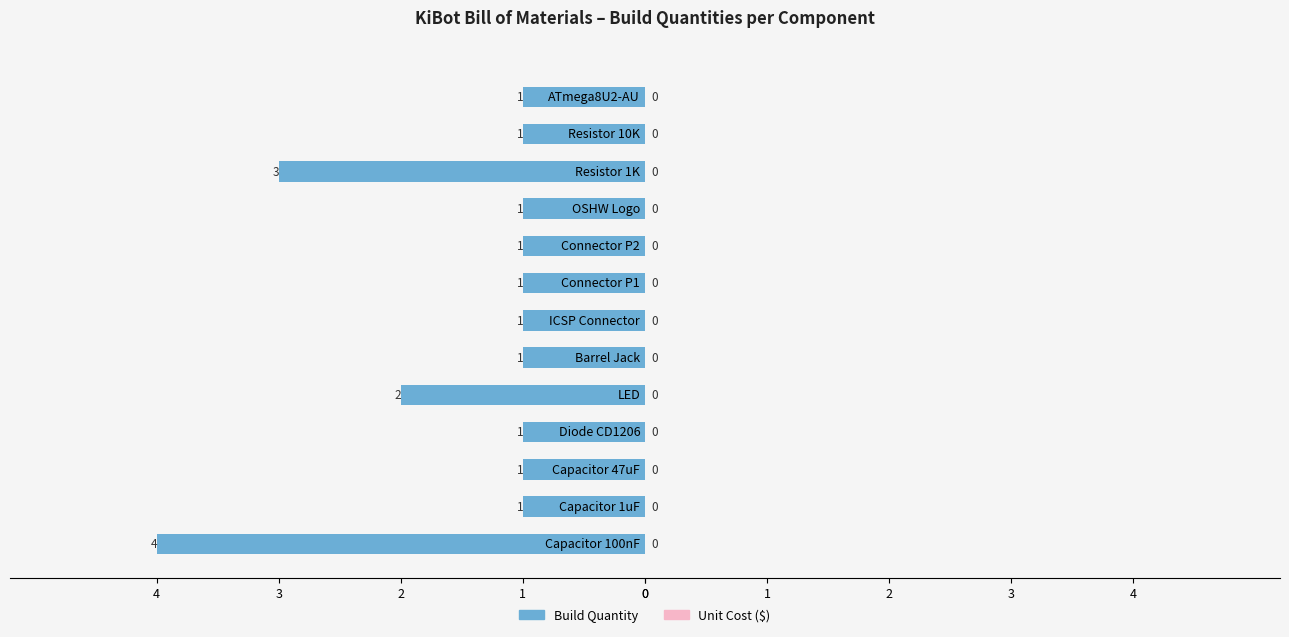

How many bars are there in total?

13